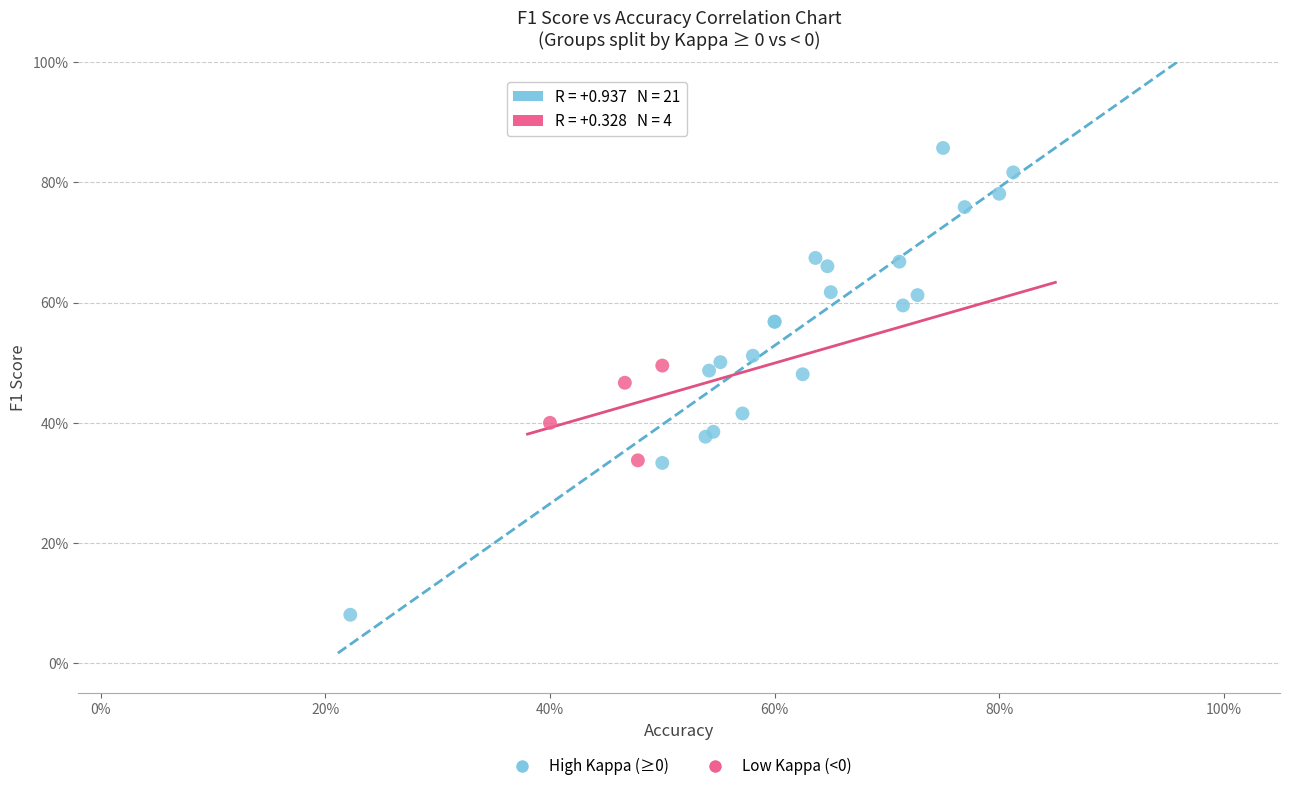

Which series contains the highest Y value?

High Kappa (≥0)